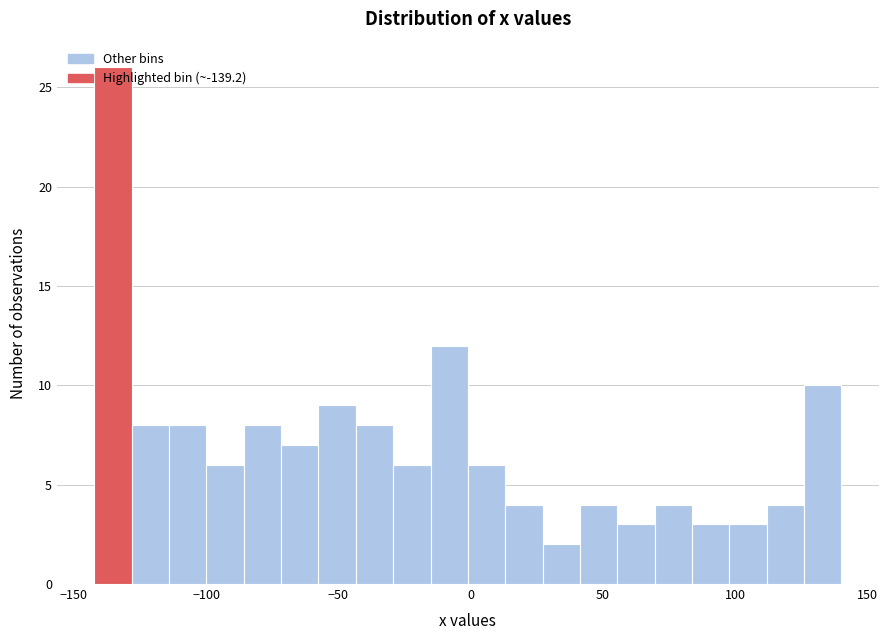

Around what value on the x-axis is the tallest bar? Give the approximate position of its centre, as read against the axis.

-135